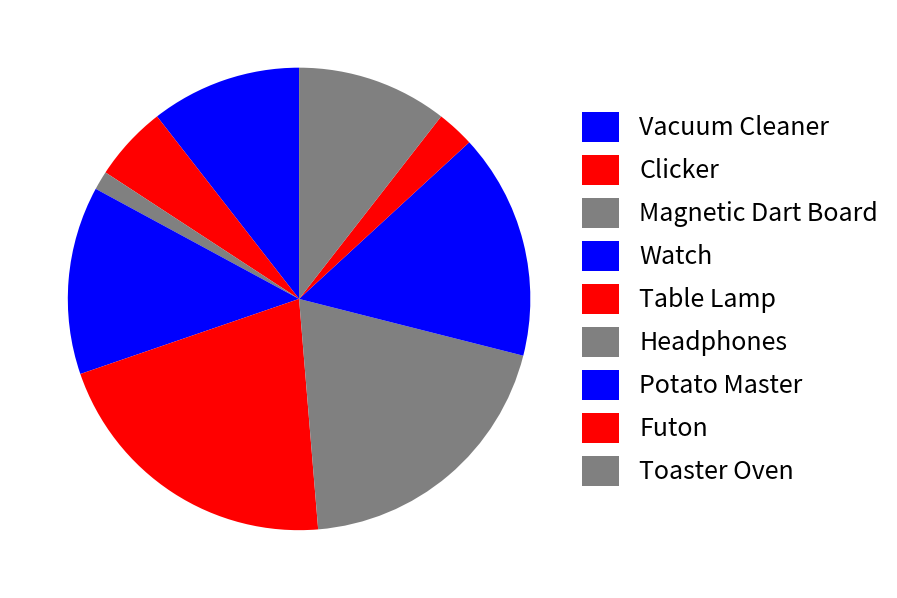

Count the number of slices in the pie.

9